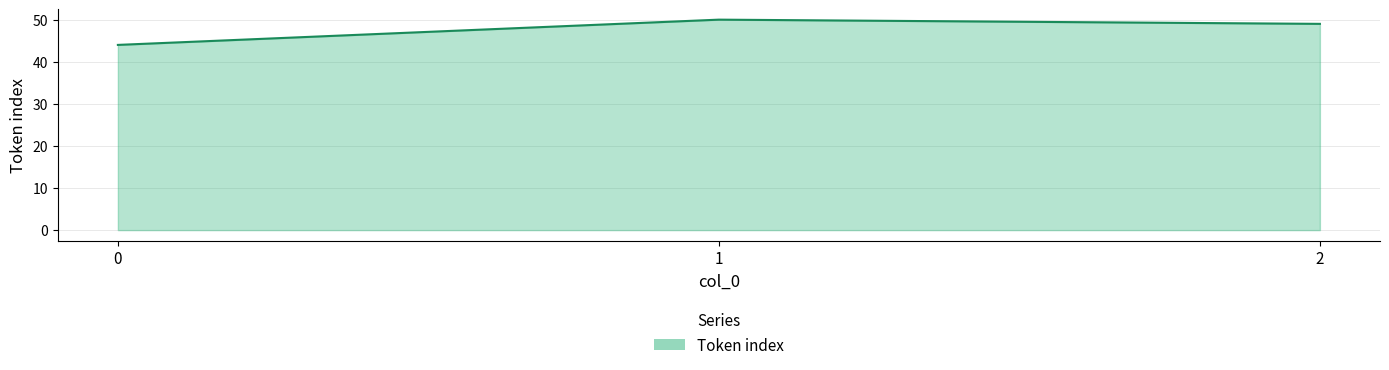

How many lines are shown in the chart?

1